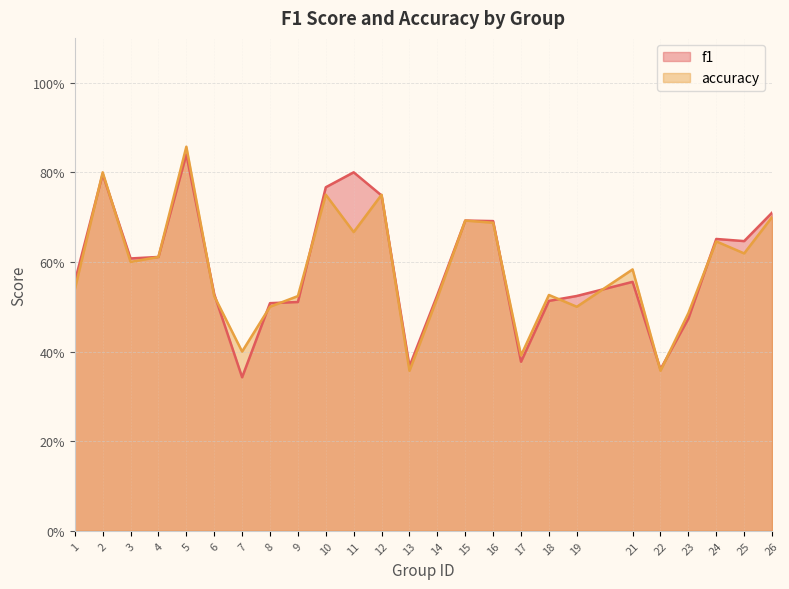

Is the value of accuracy at 10 greater than the value of f1 at 2?

No